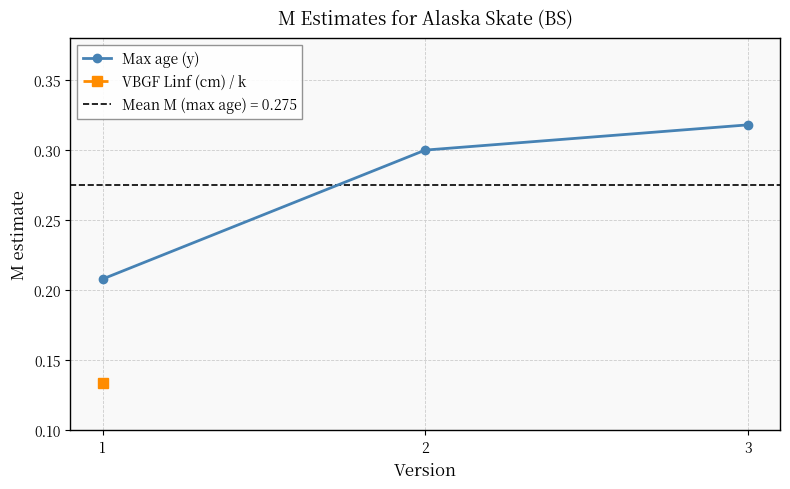

Which has a higher value, 2 or 3?

3